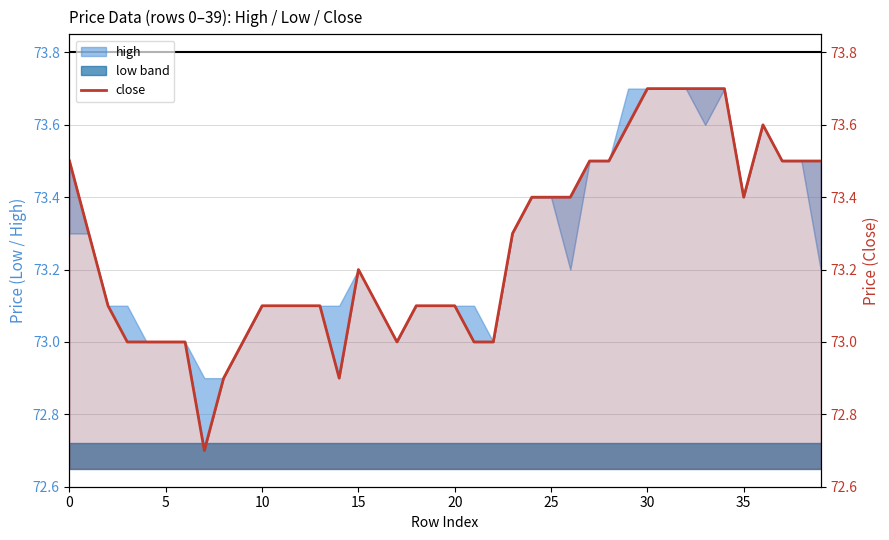

What is the difference between the maximum and second lowest values?

0.8